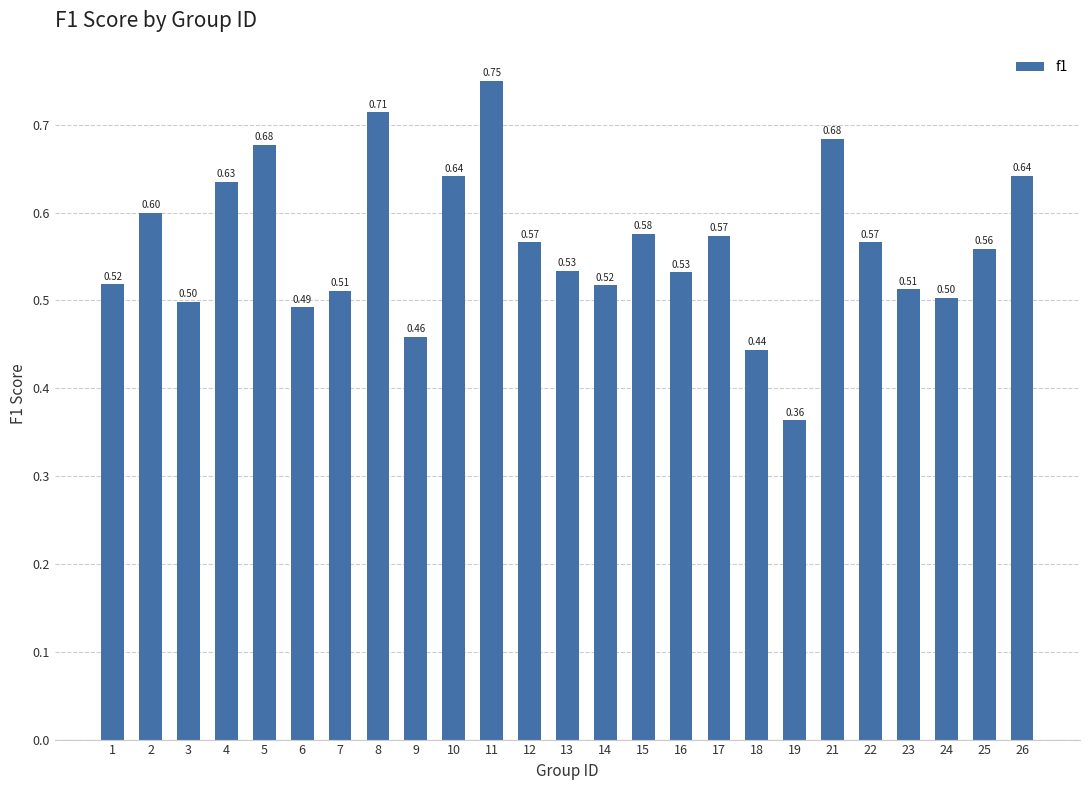

Which has a higher value, 10 or 19?

10